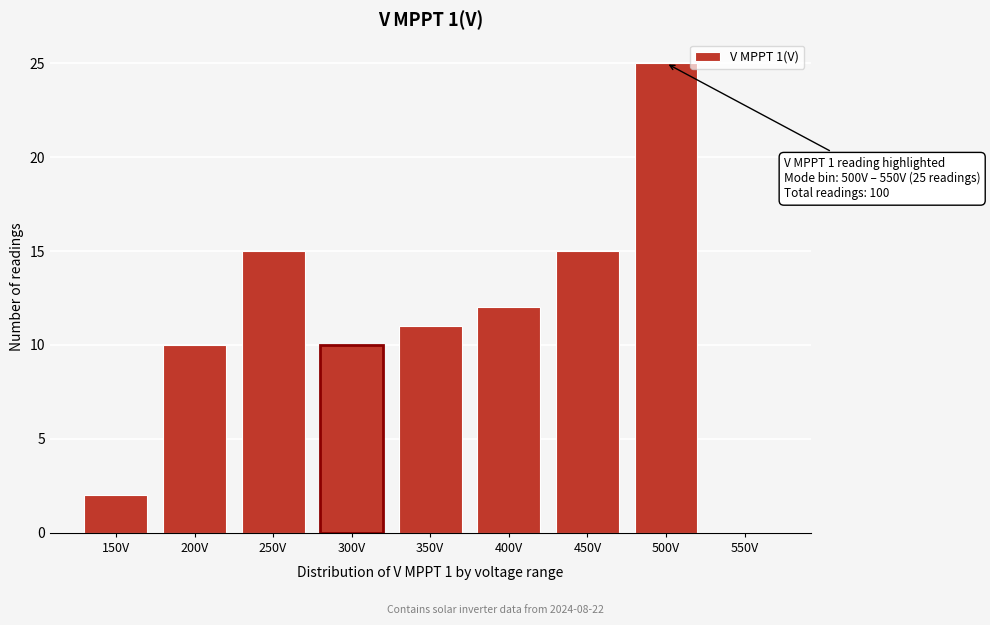

Reading left to right, what are all the values shown in this chart?

150V=2	200V=10	250V=15	300V=10	350V=11	400V=12	450V=15	500V=25	550V=0